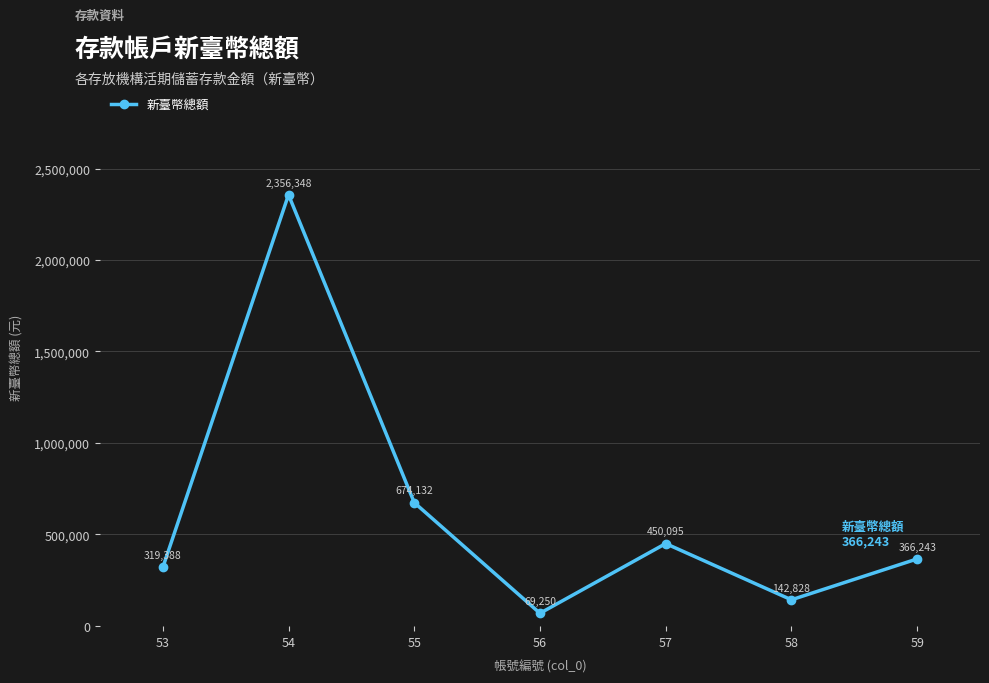

What is the smallest value displayed?

69250